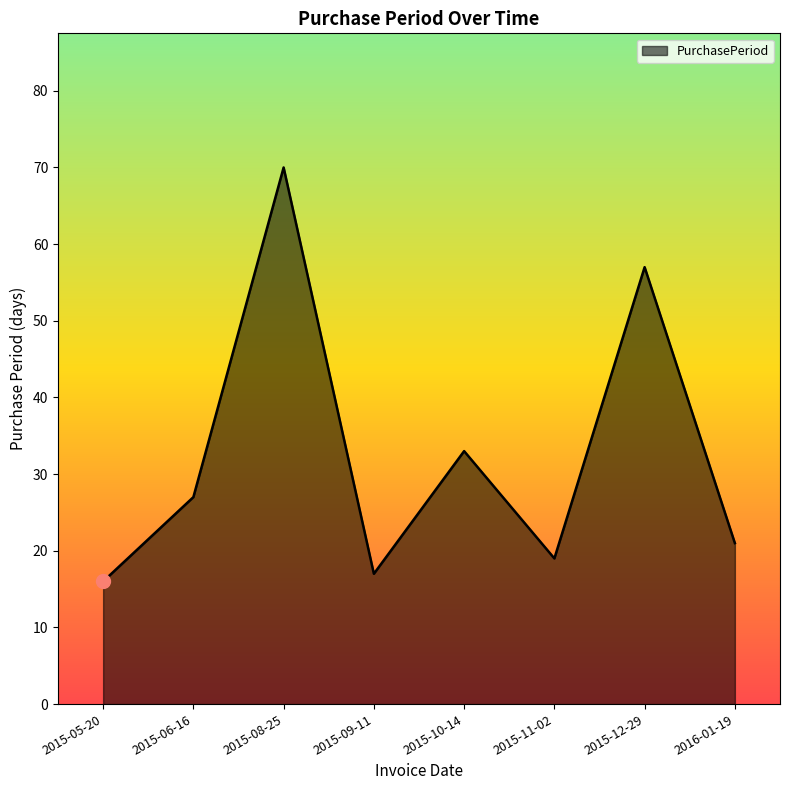

Which has a higher value, 2015-10-14 or 2015-12-29?

2015-12-29